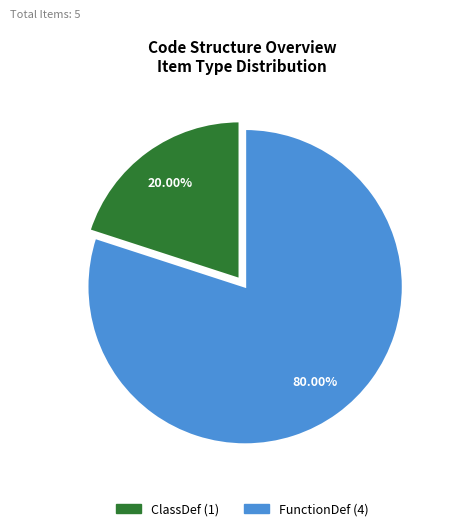

To the nearest percent, what portion does FunctionDef represent?

80%